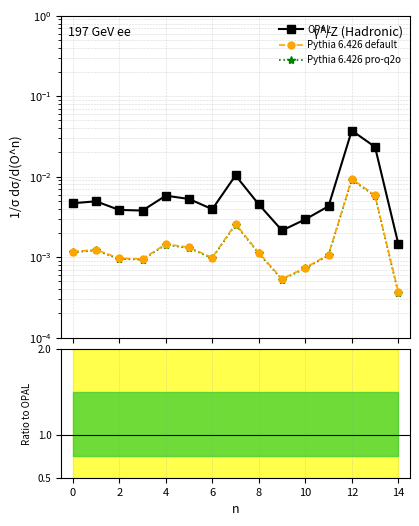

Which series has the widest spread of values?

OPAL